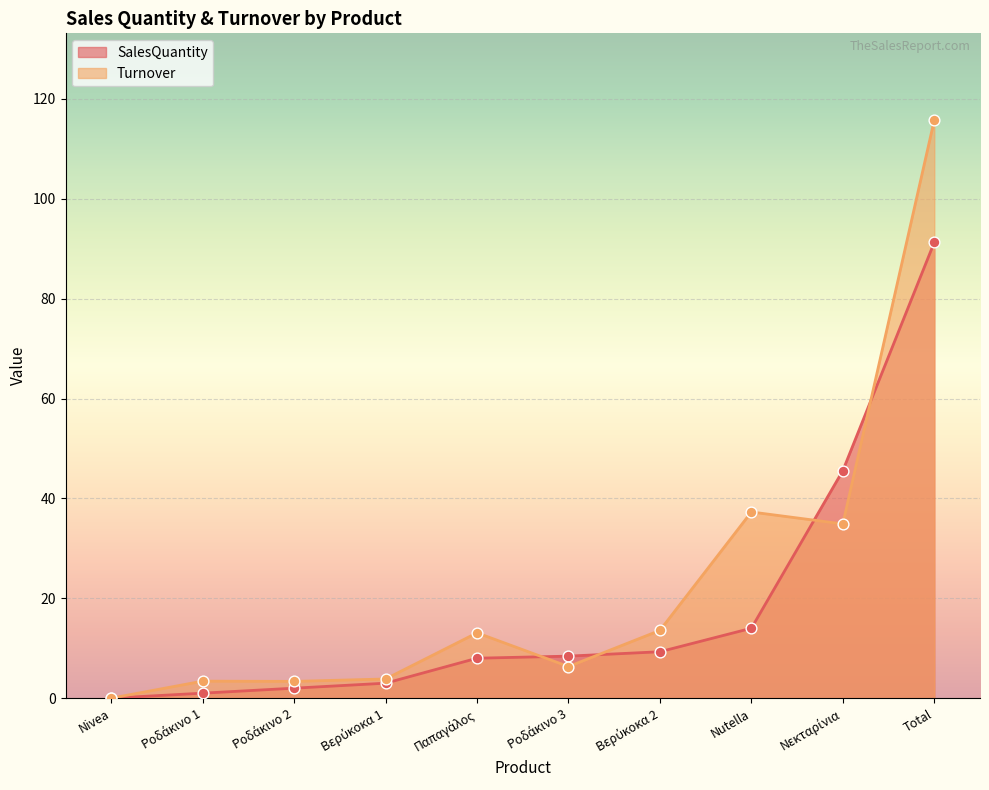

Which series reaches the maximum Y coordinate?

Turnover